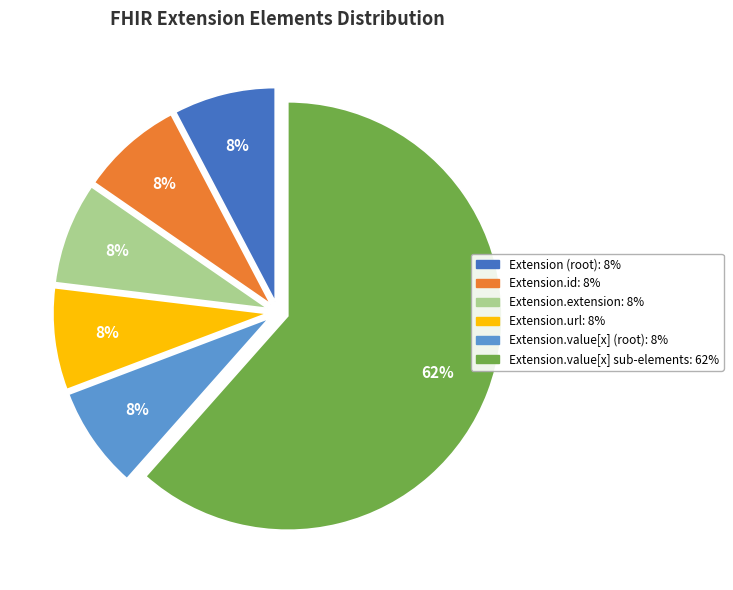

To the nearest percent, what is the average slice percentage?

17%